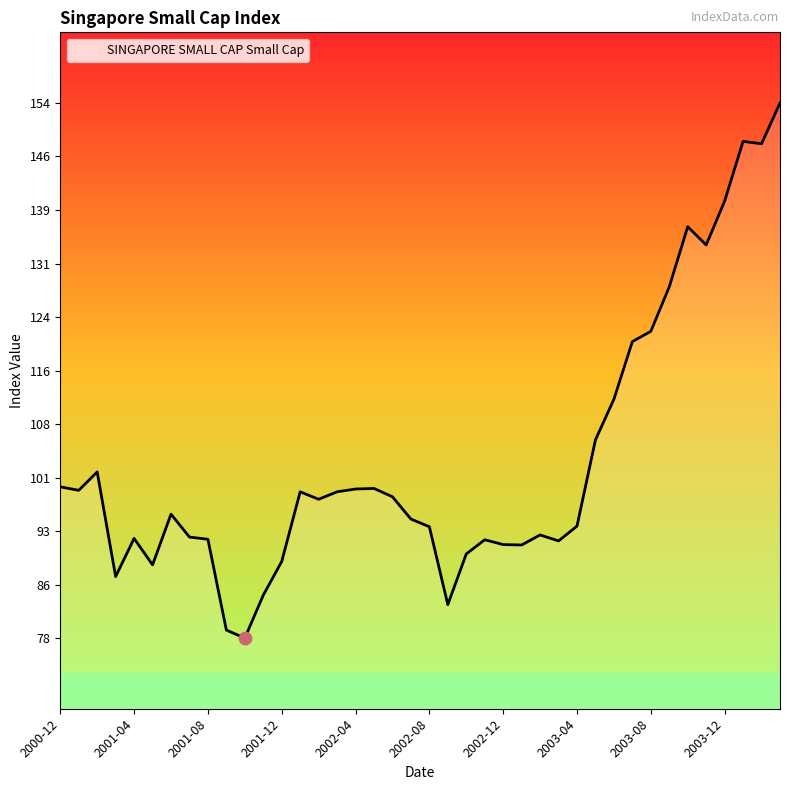

What is the smallest value displayed?

78.6